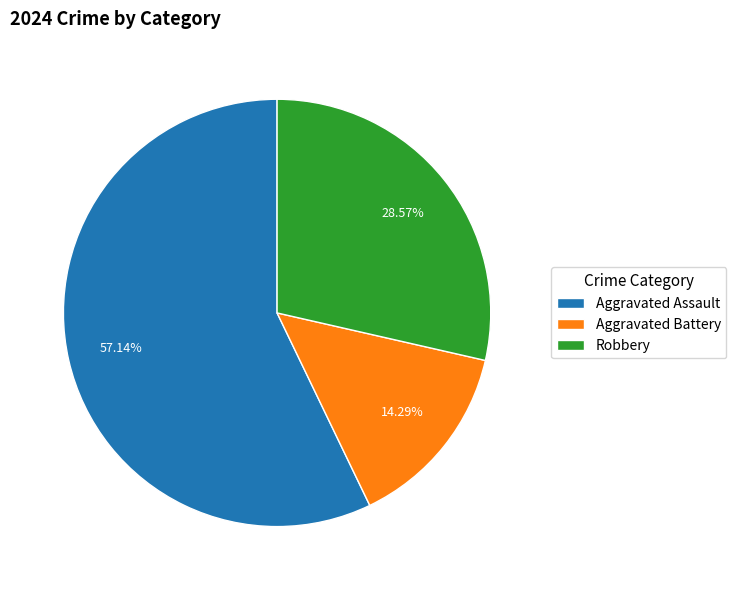

How much of the chart is everything except Aggravated Battery?

85.7%